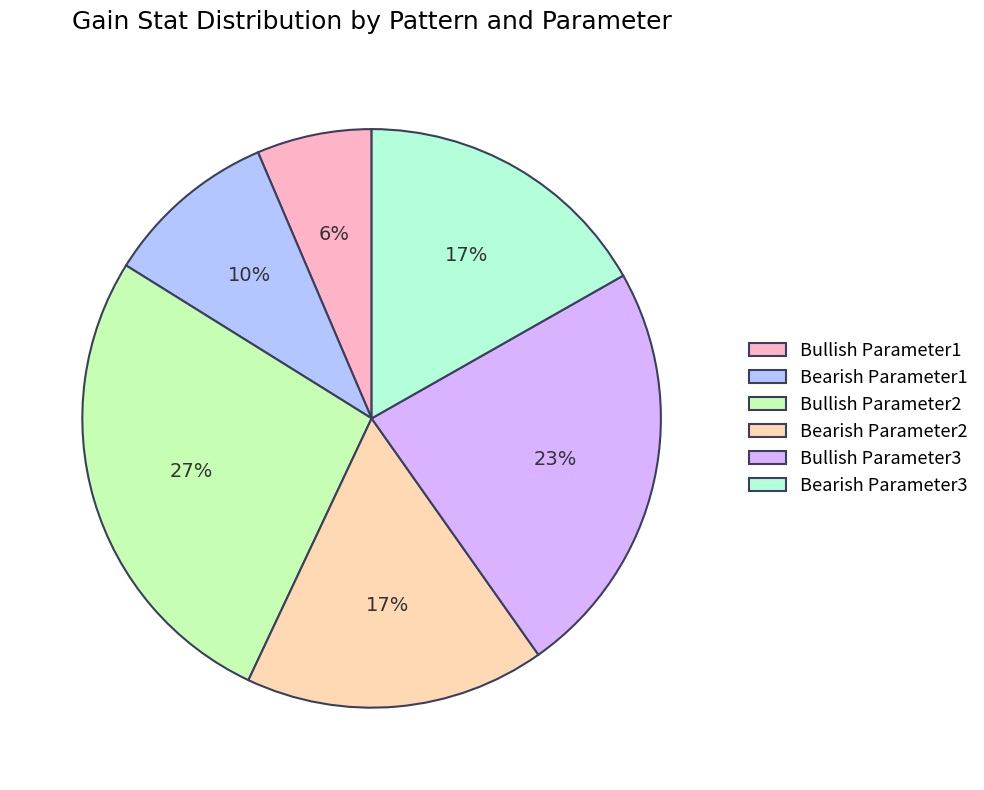

Count the number of slices in the pie.

6